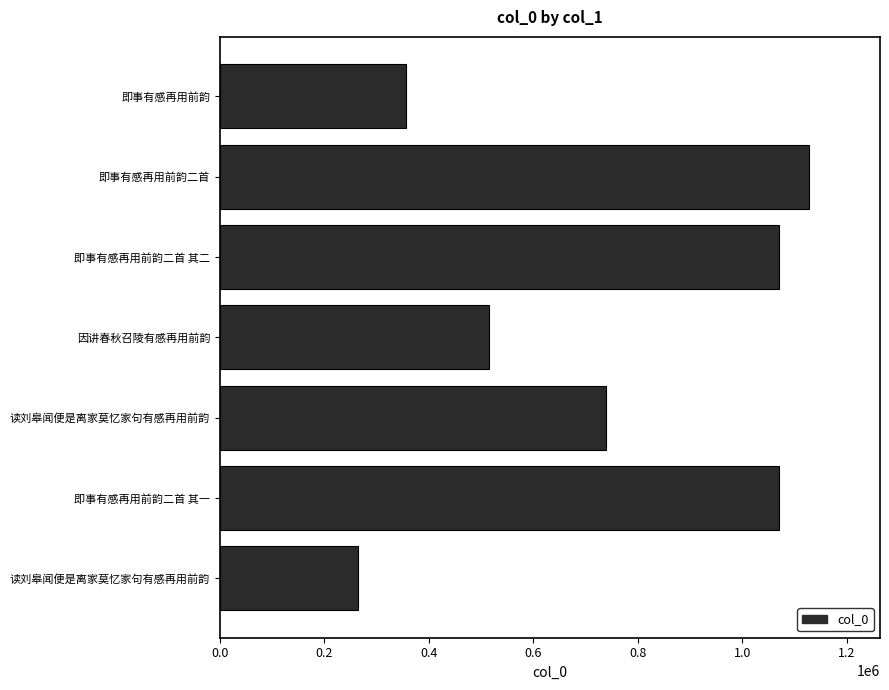

How many bars are there in total?

7